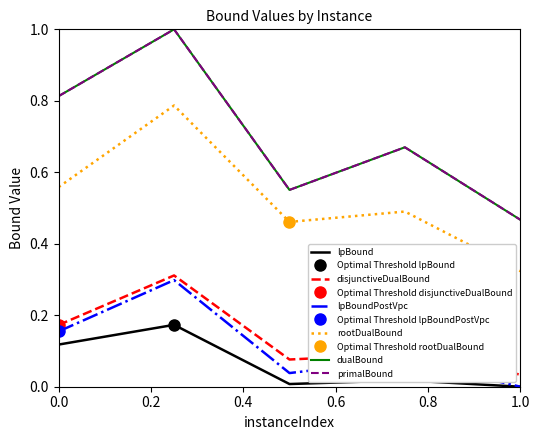

True or false: disjunctiveDualBound has more than 2 interior local peaks.

False